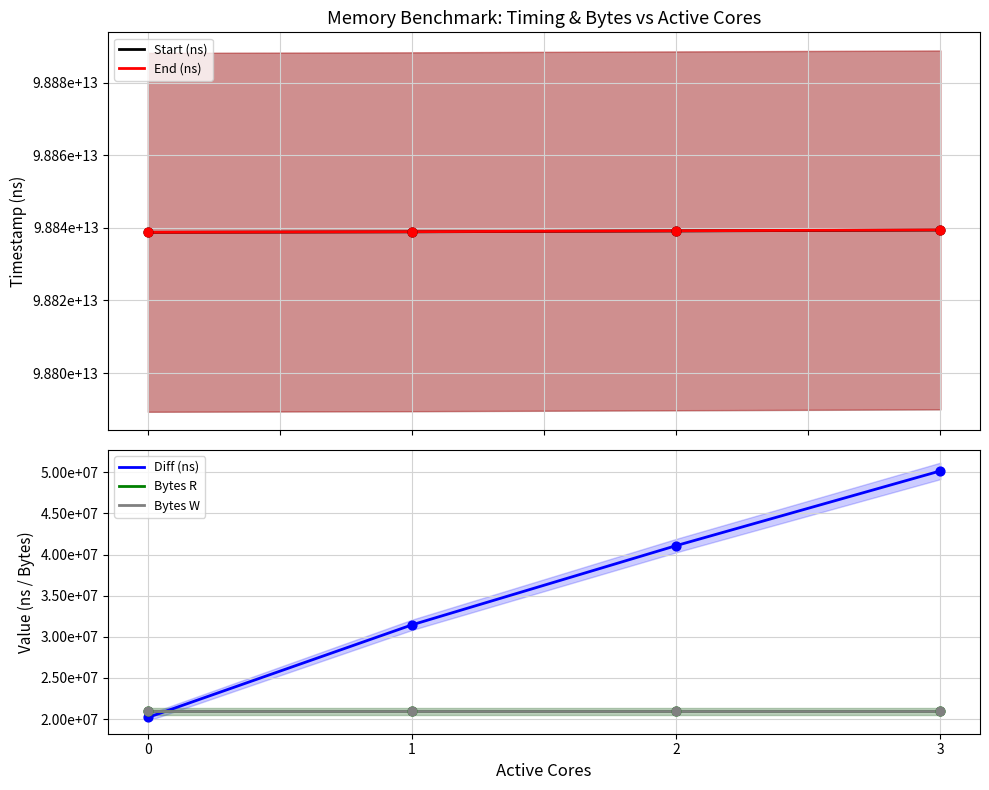

What are all the series names shown in the legend?

Start (ns), End (ns), Diff (ns), Bytes R, Bytes W